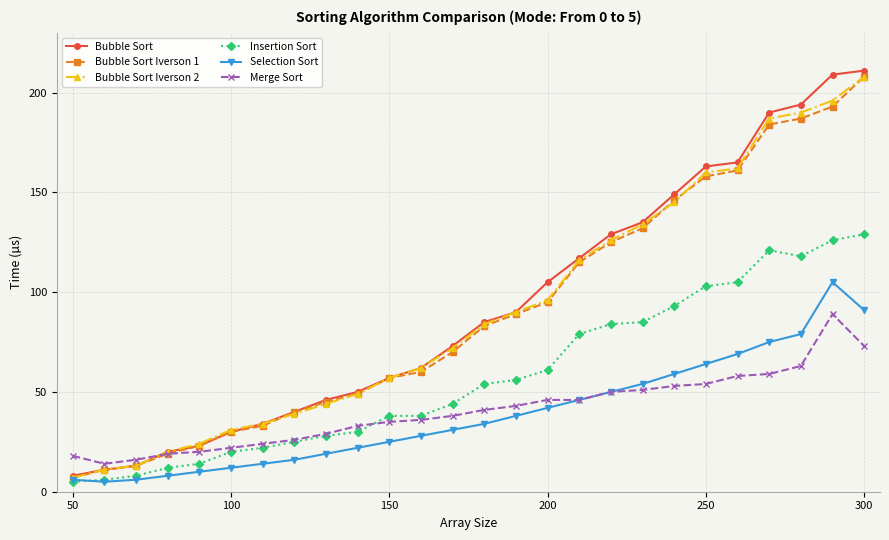

At how many categories does at least one series exceed 178?

4